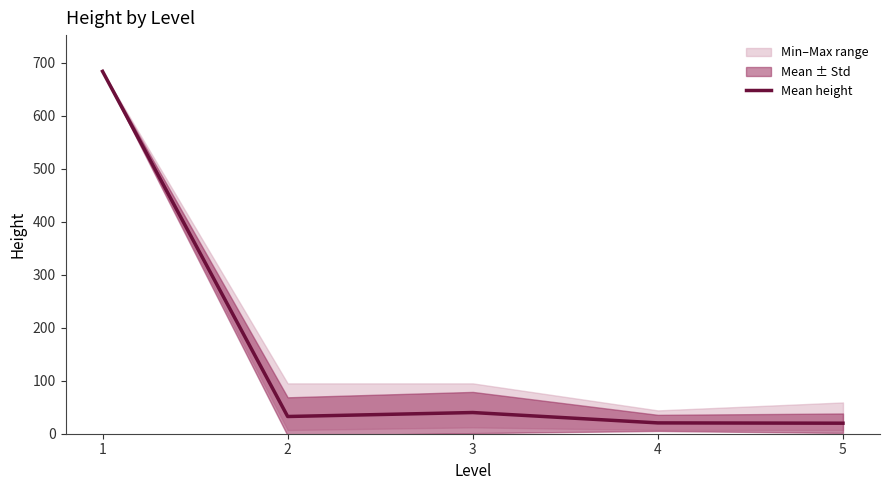

Does the chart display data point markers on the line(s)?

No